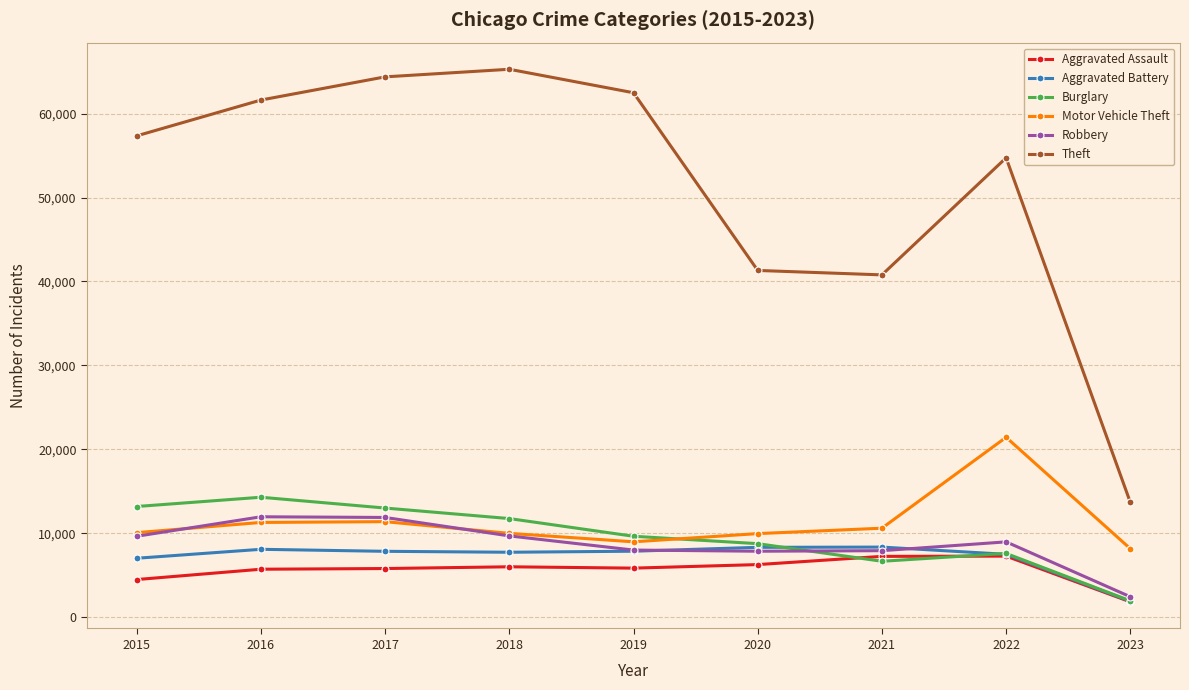

Count the number of categories in the chart.

9